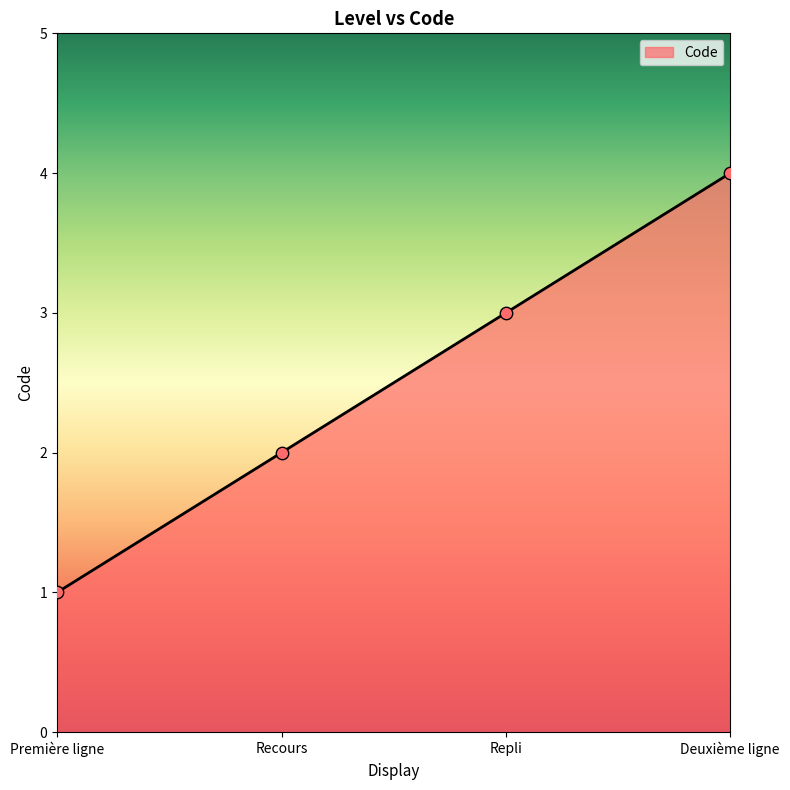

What is the change in value from Première ligne to Deuxième ligne?

+3